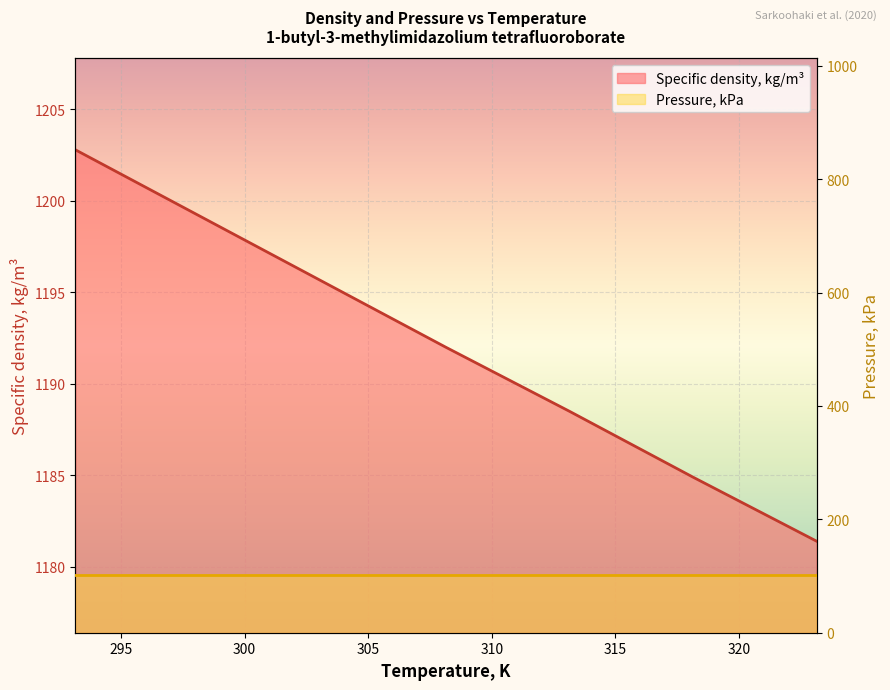

List the labels in order of value, smallest first.

323.15, 318.15, 313.15, 308.15, 303.15, 298.15, 293.15